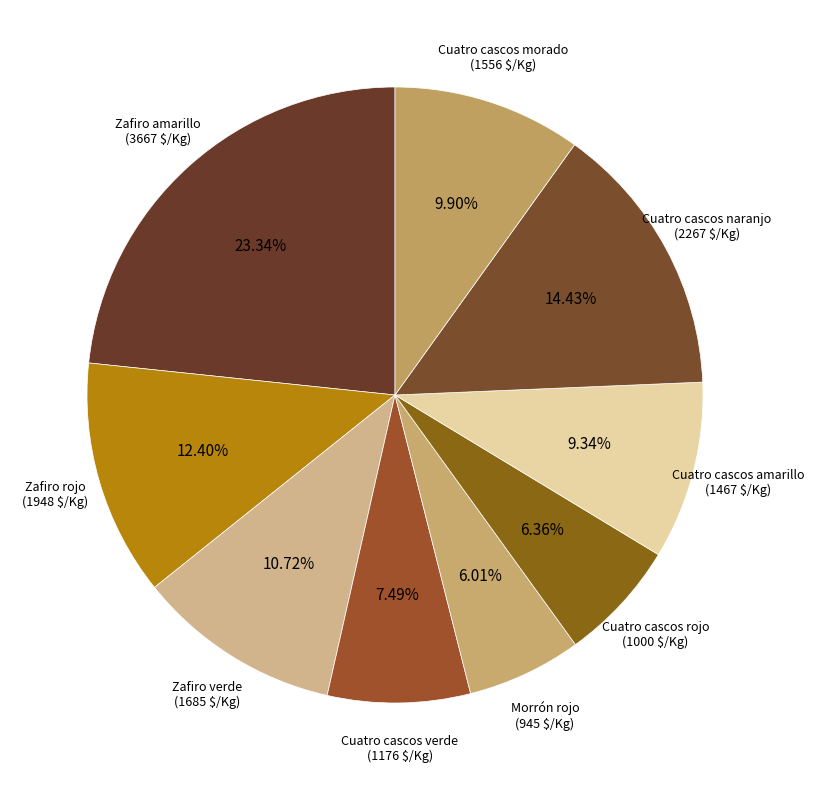

To the nearest percent, what is the difference between the Zafiro rojo and Cuatro cascos naranjo slice percentages?

2%